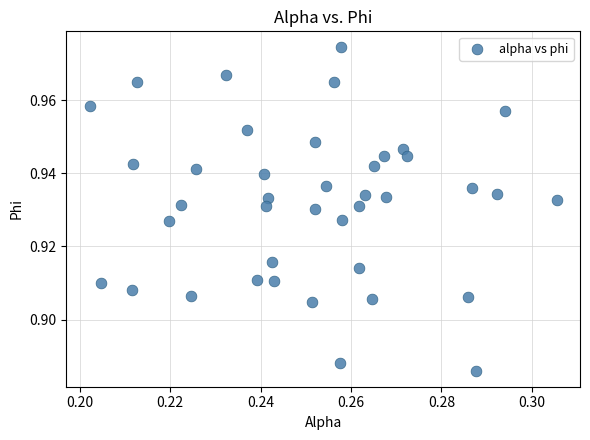

How many data points are displayed?

40